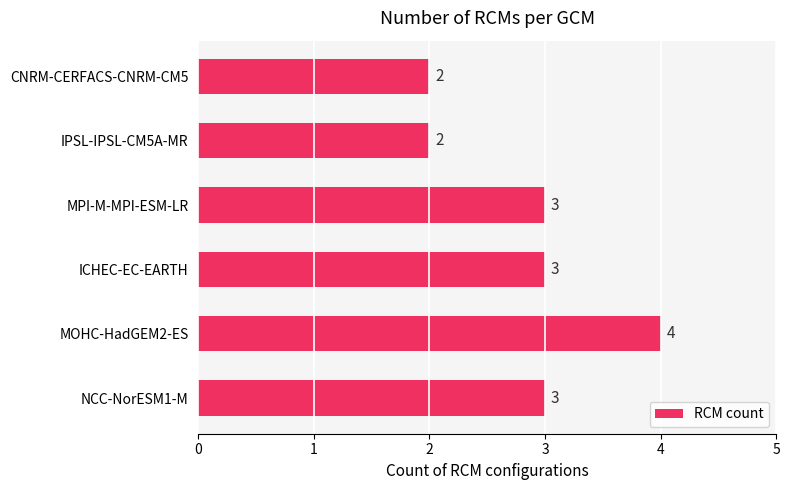

What is the sum of all values?

17